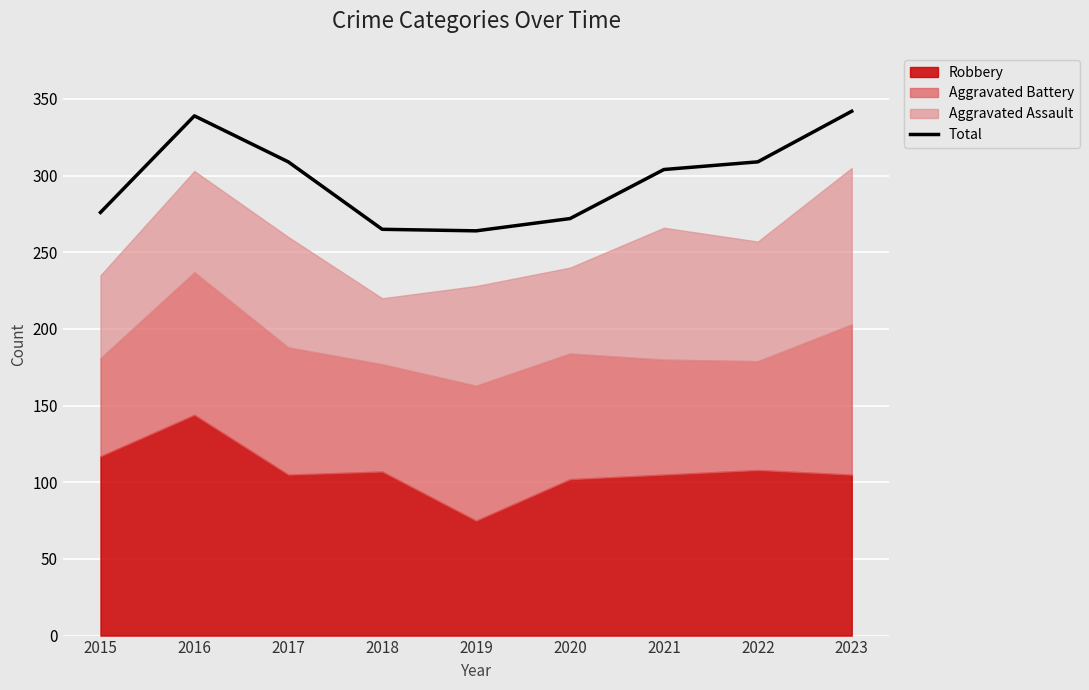

List the labels in order of value, largest first.

2023, 2016, 2017, 2022, 2021, 2015, 2020, 2018, 2019